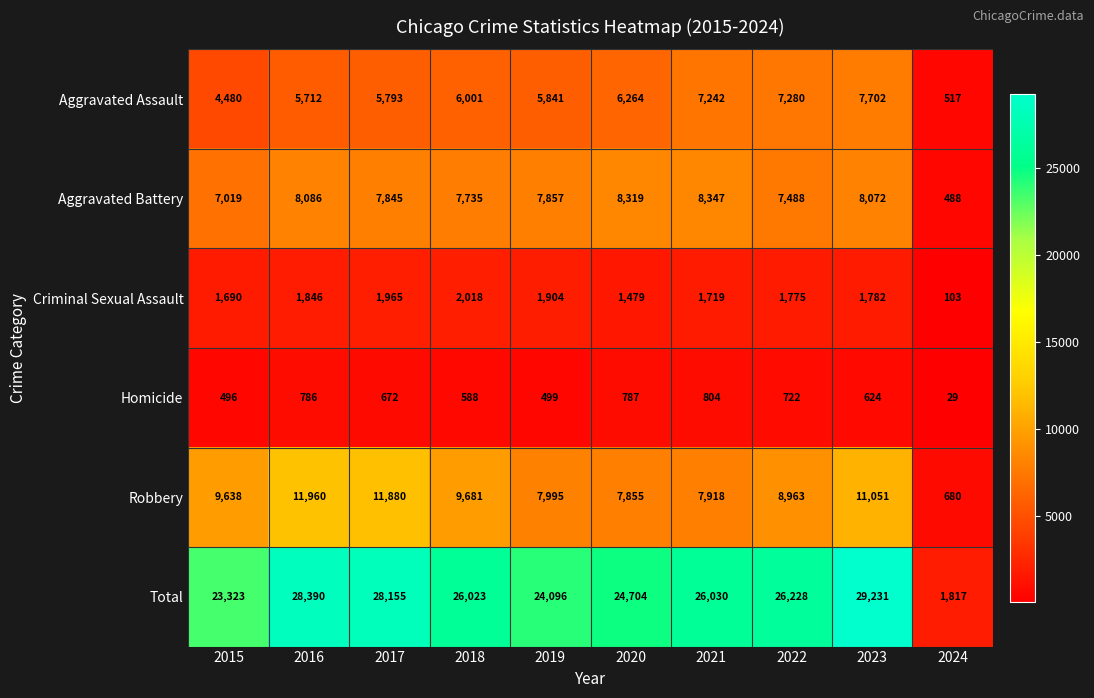

Which series has the largest range (max minus min)?

Total